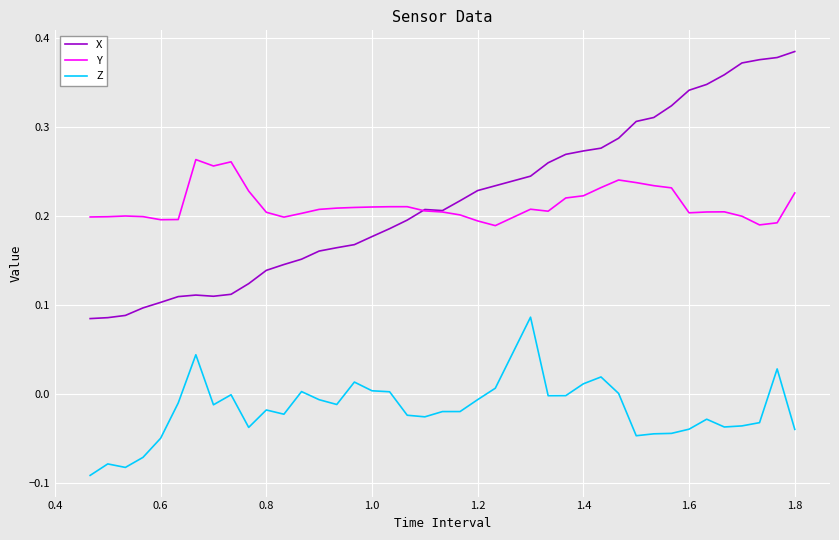

True or false: Z and Y cross at least once.

False